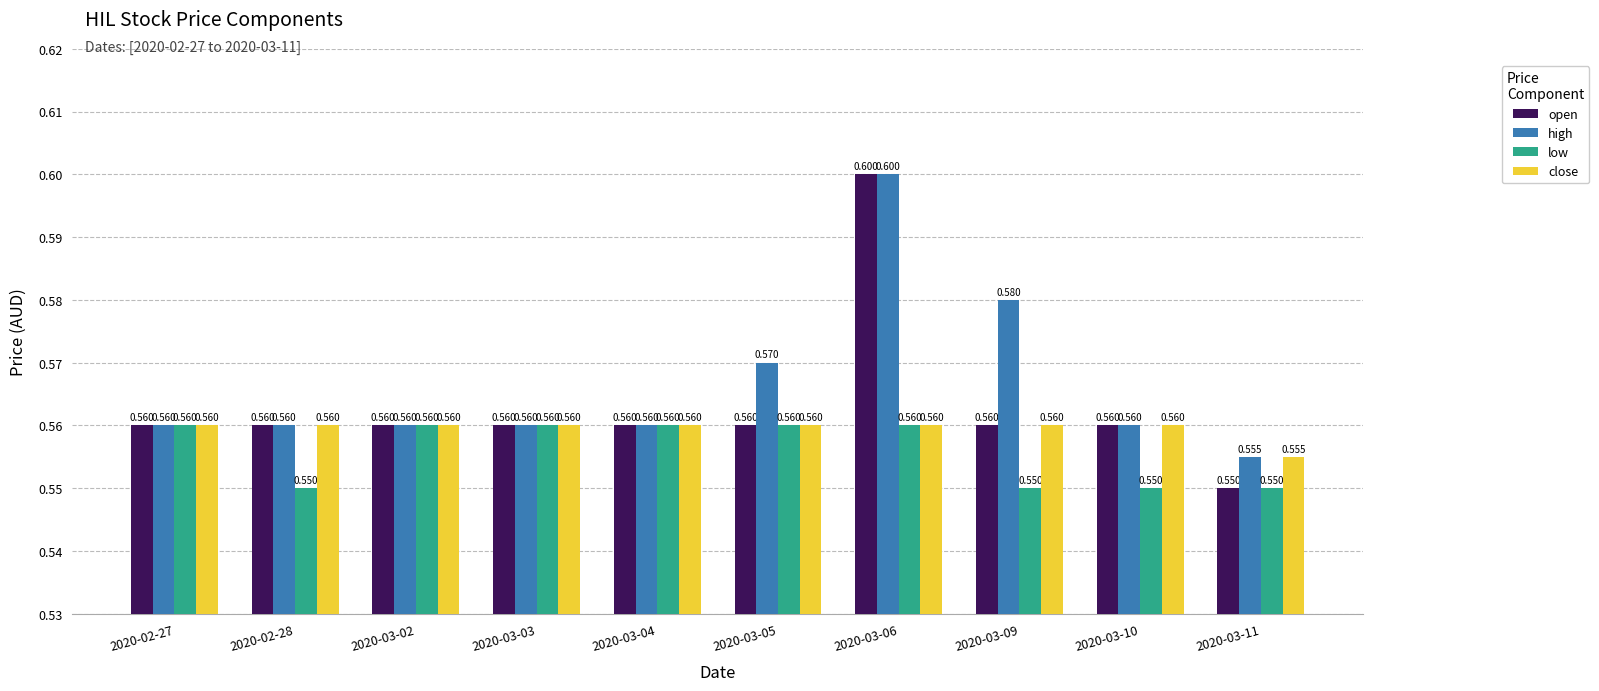

Which series has the largest total across all categories?

high